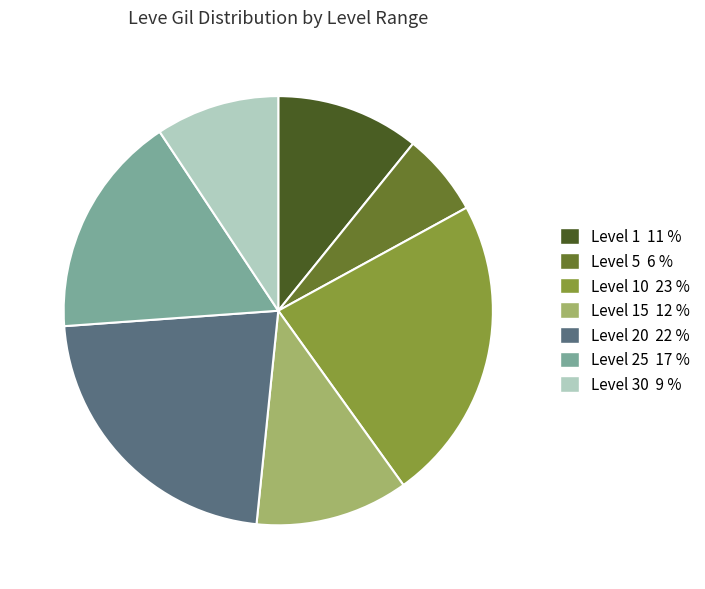

Does any single category account for the majority?

No